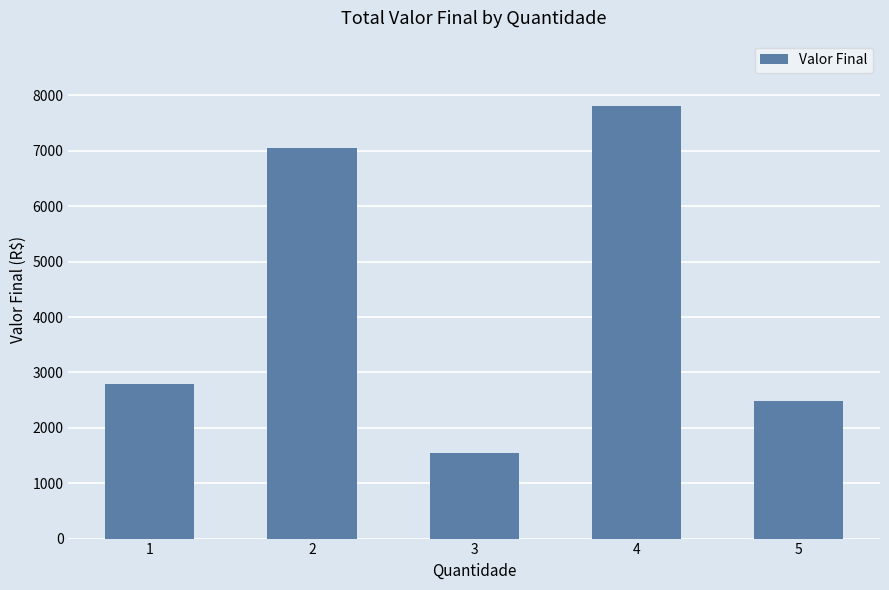

Does the chart contain stacked bars?

No